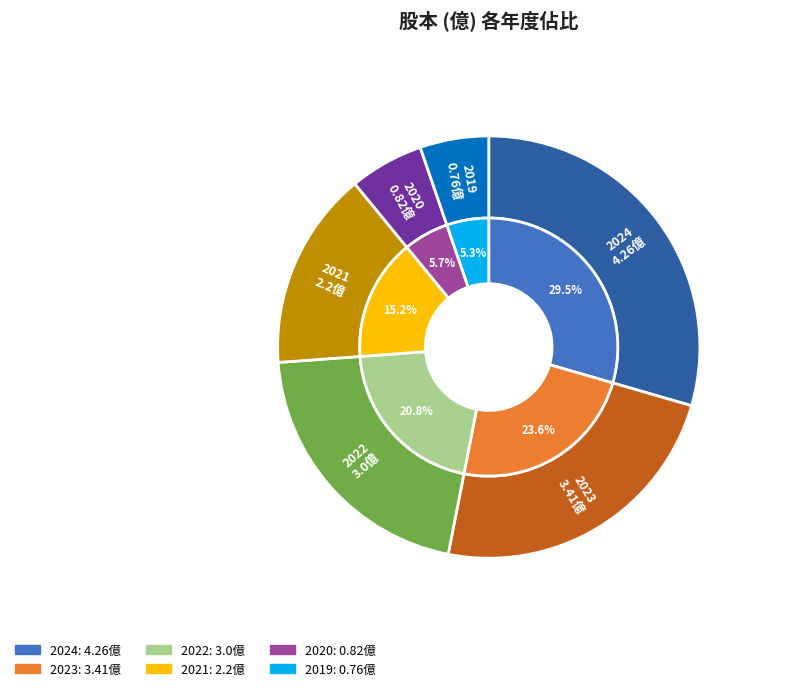

What is the smallest slice in the pie chart?

2019